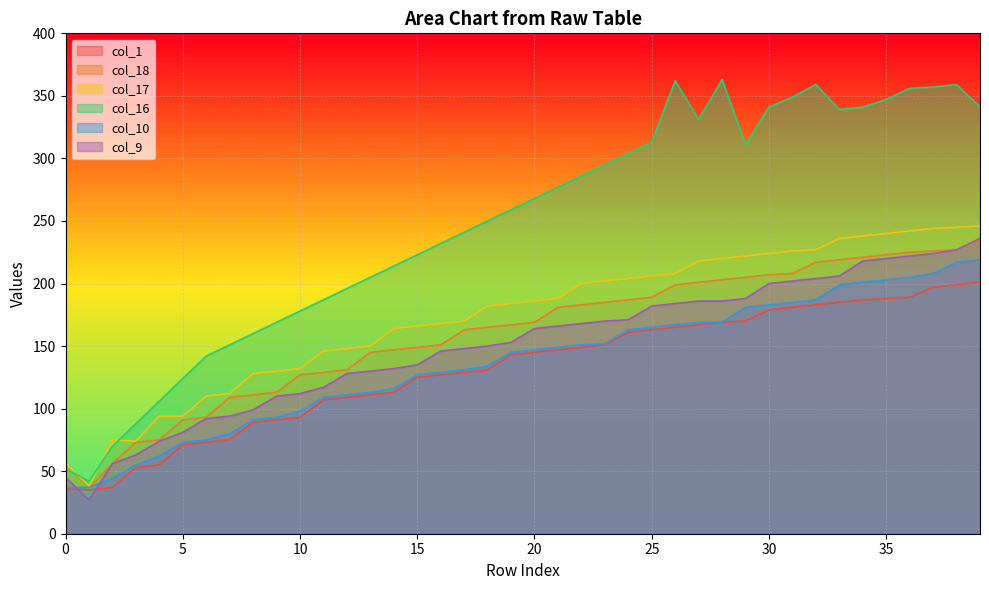

True or false: col_18 and col_1 cross at least once.

False